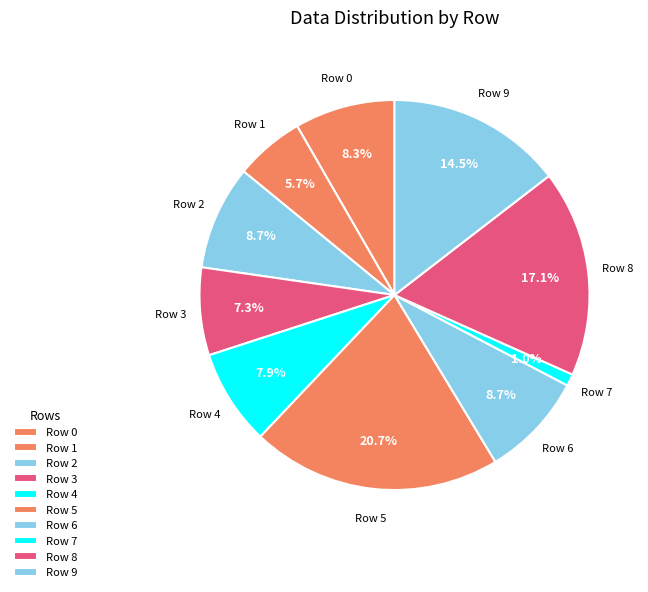

How many slices are in this pie chart?

10